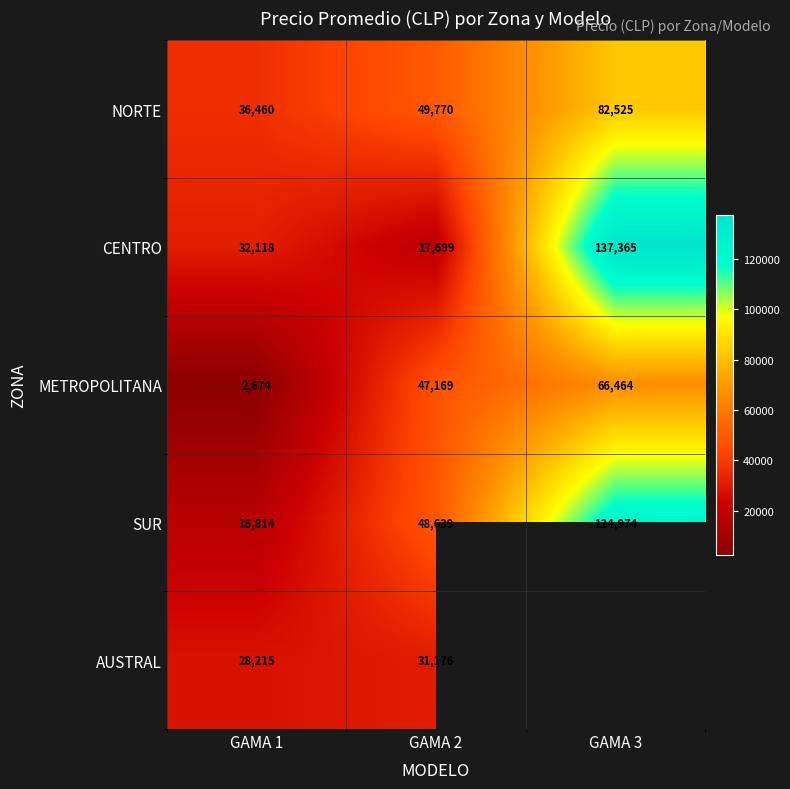

What is the spread (max minus min) of values at GAMA 1?

33786